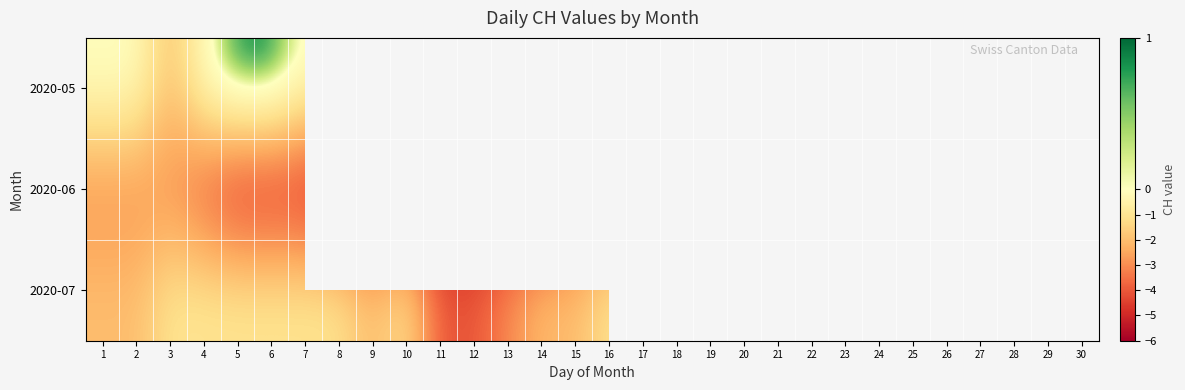

Which category has the highest value across all series?

5